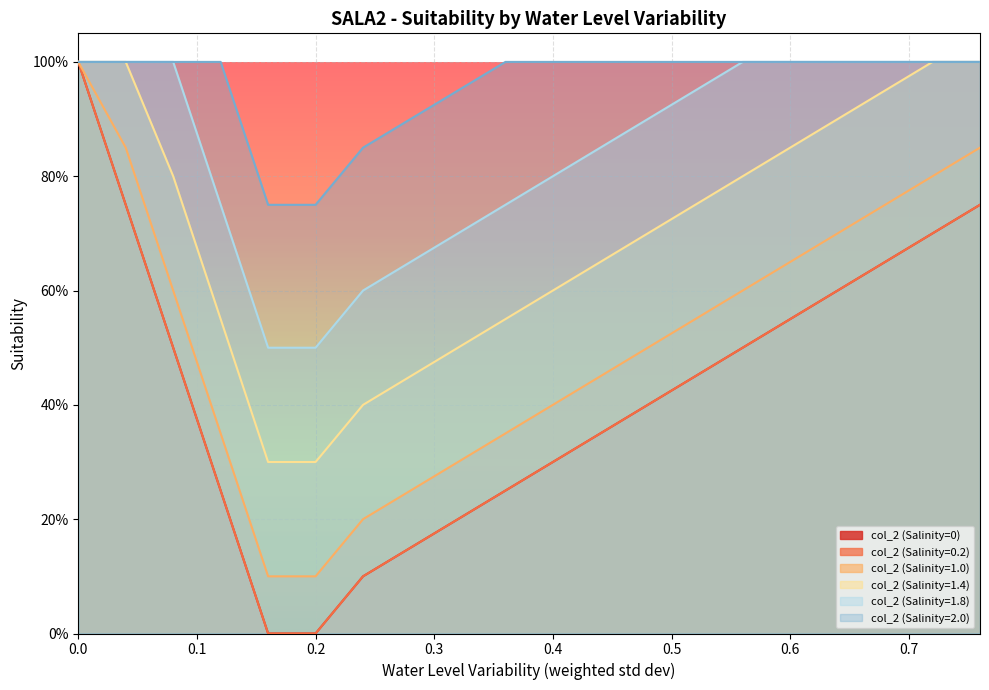

Does the chart display data point markers on the line(s)?

No